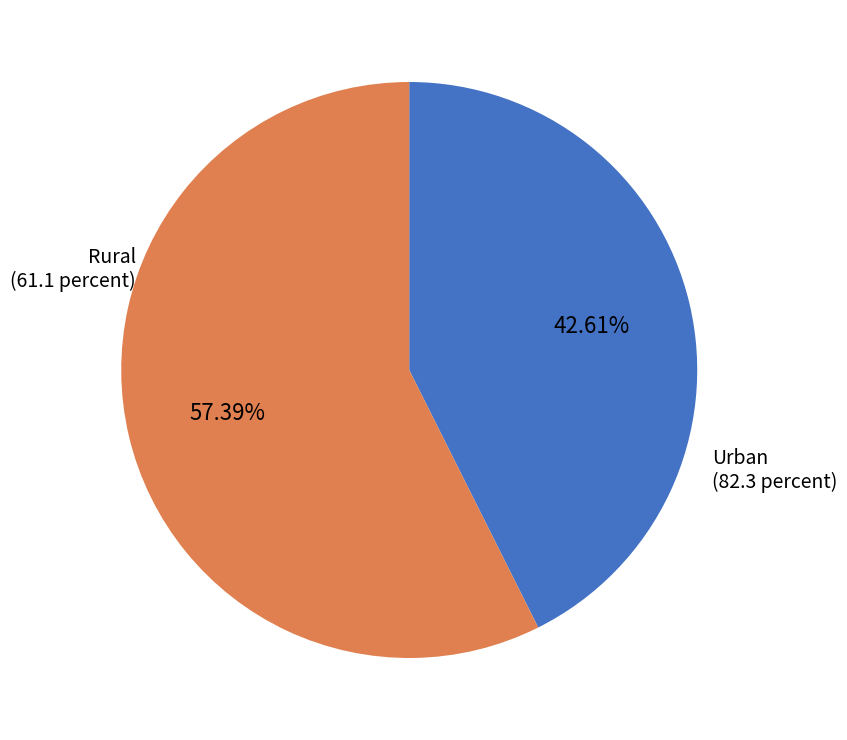

Does any single category account for the majority?

Yes